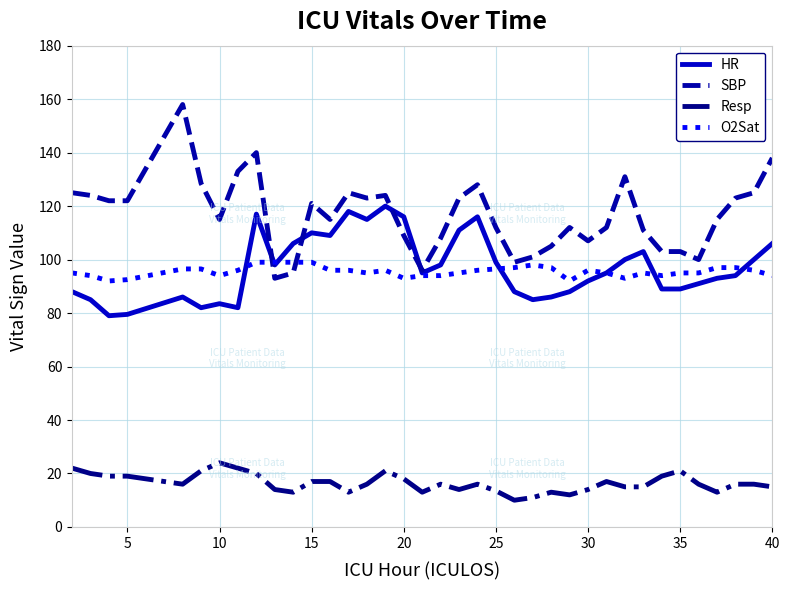

True or false: Resp and HR intersect in this chart.

False